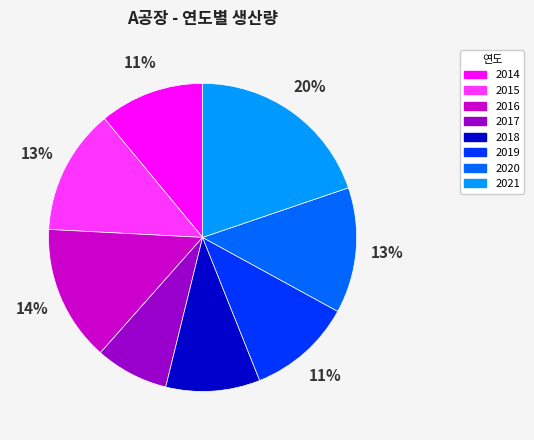

What is the ratio of the value at 2016 to the value at 2019?

1.3